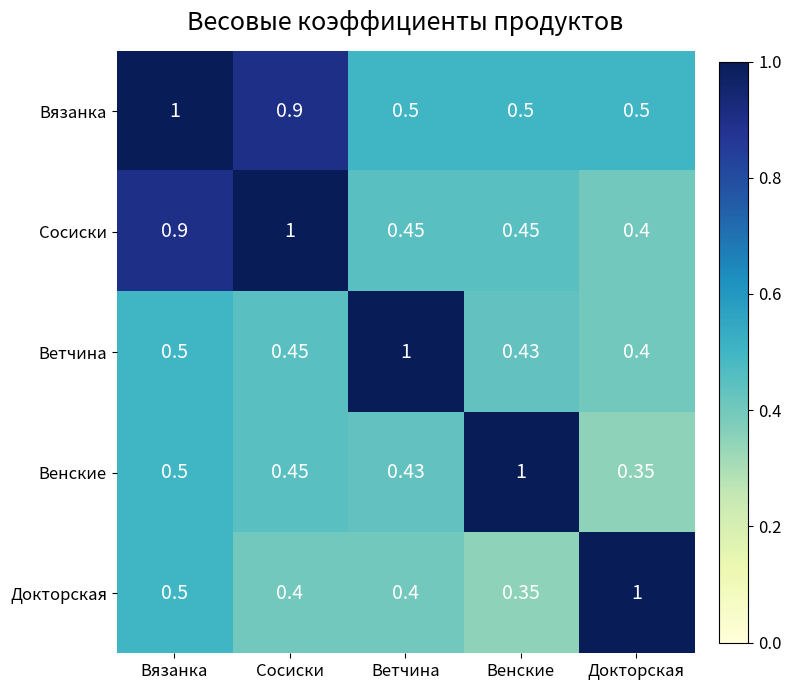

Rank the categories by Венские value from lowest to highest.

Докторская, Ветчина, Сосиски, Вязанка, Венские